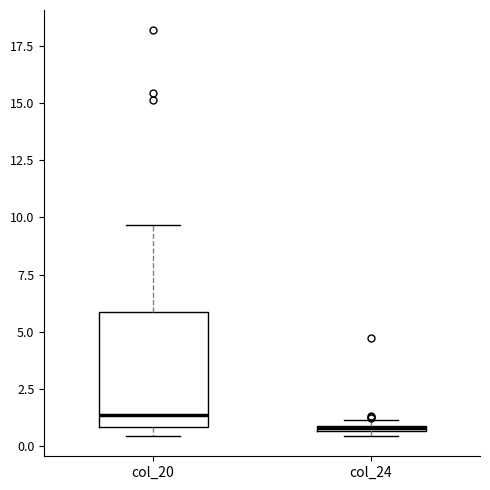

Which box has the lowest median line?

col_24